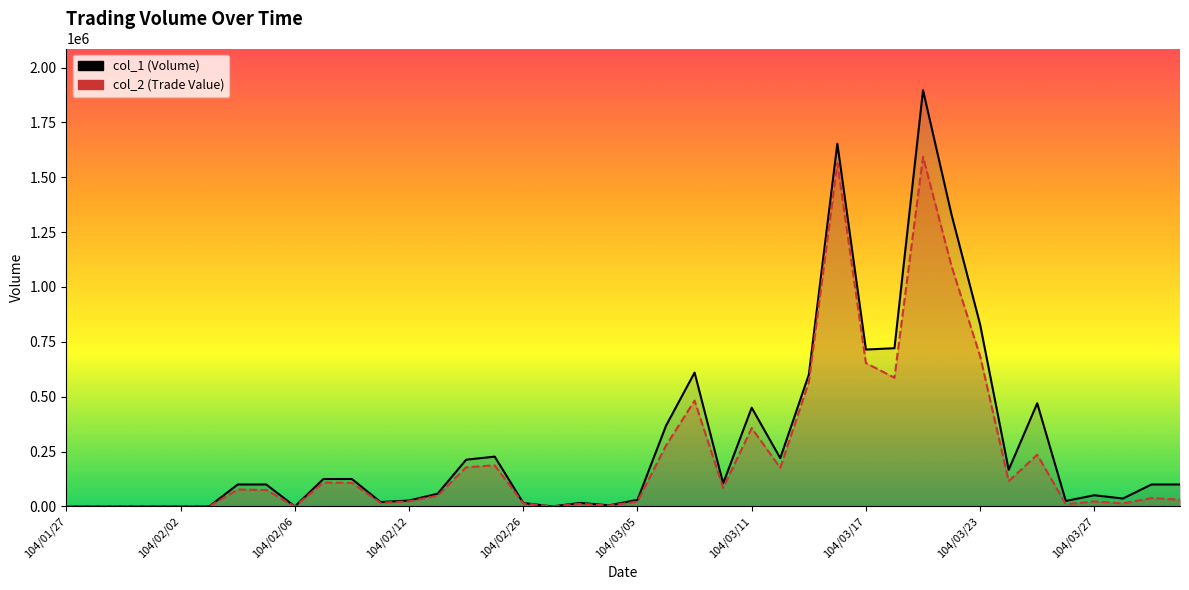

How many lines are shown in the chart?

2